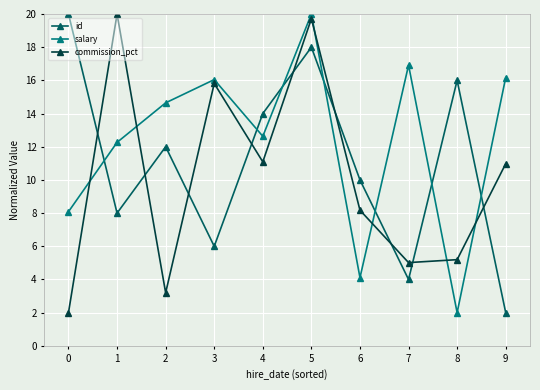

What is the value of the salary point at the 8th from the left?

16.9